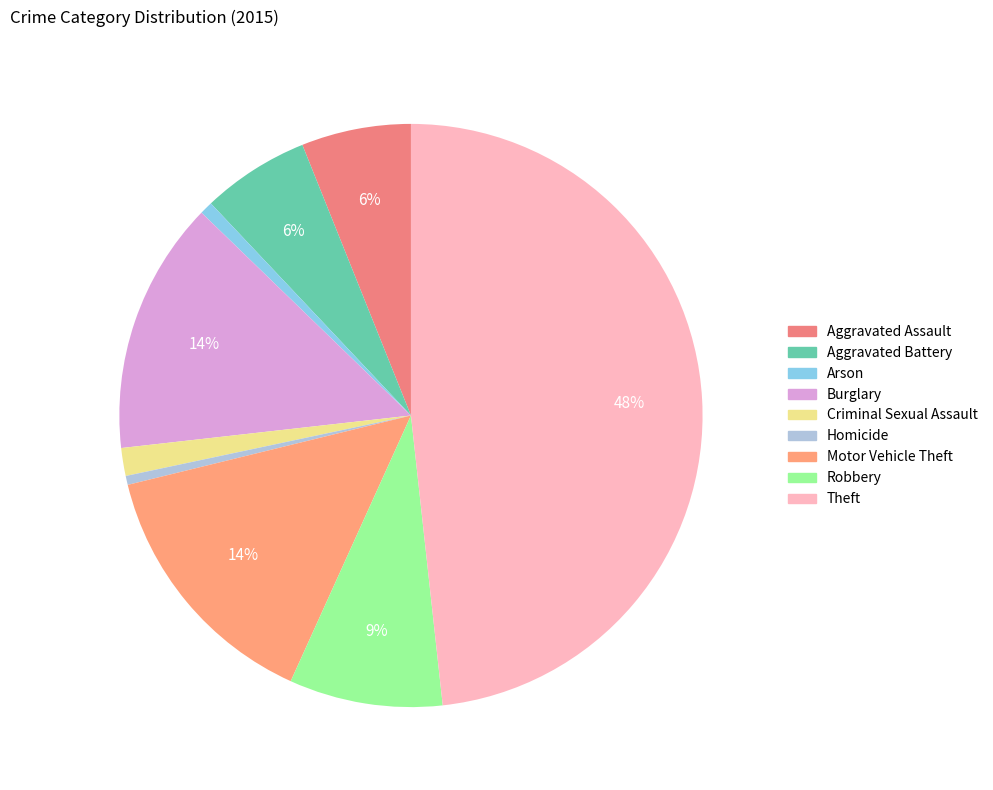

Count the number of slices in the pie.

9